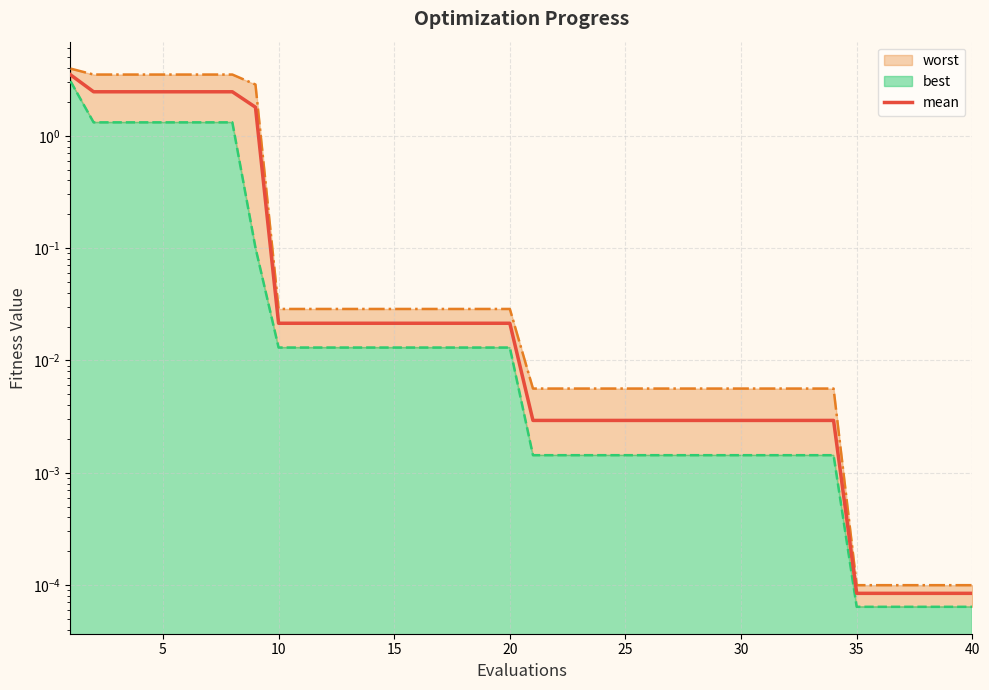

At which label is the value closest to 1?

40